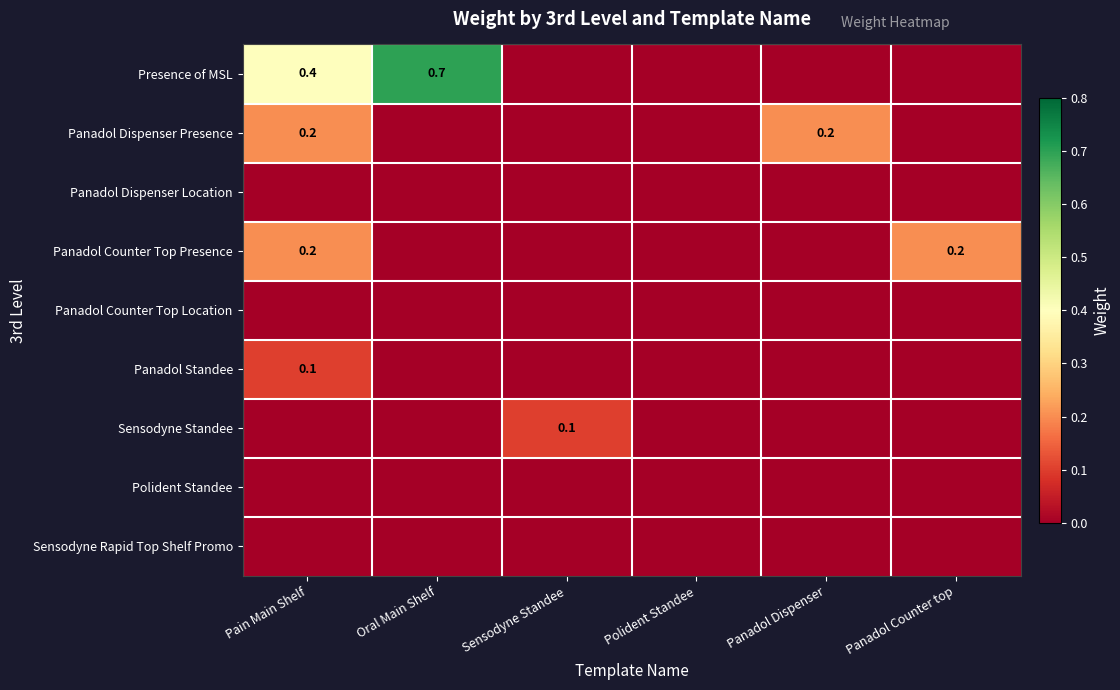

How many categories are shown in the chart?

6